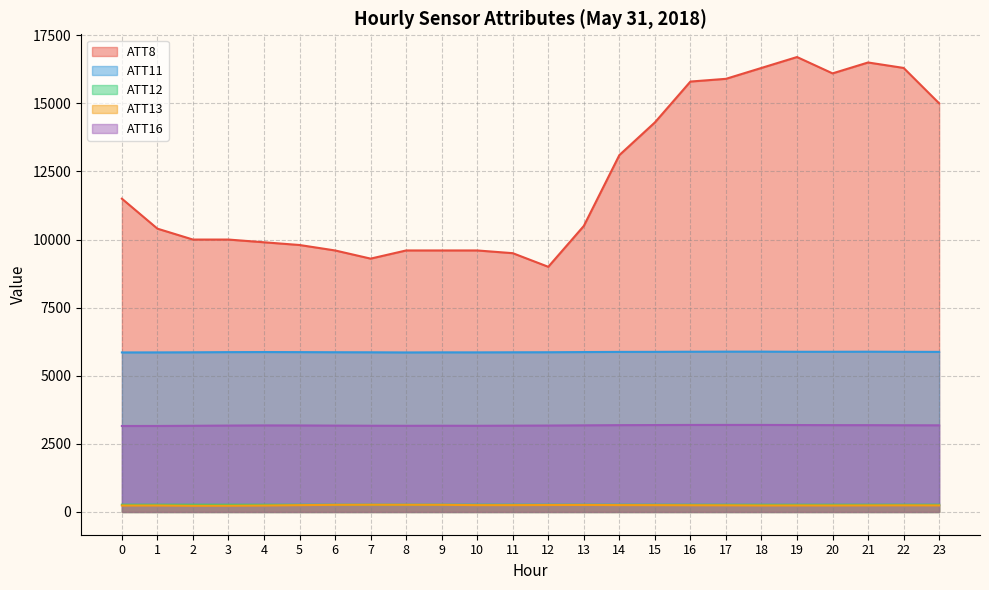

True or false: ATT16 and ATT8 cross at least once.

False